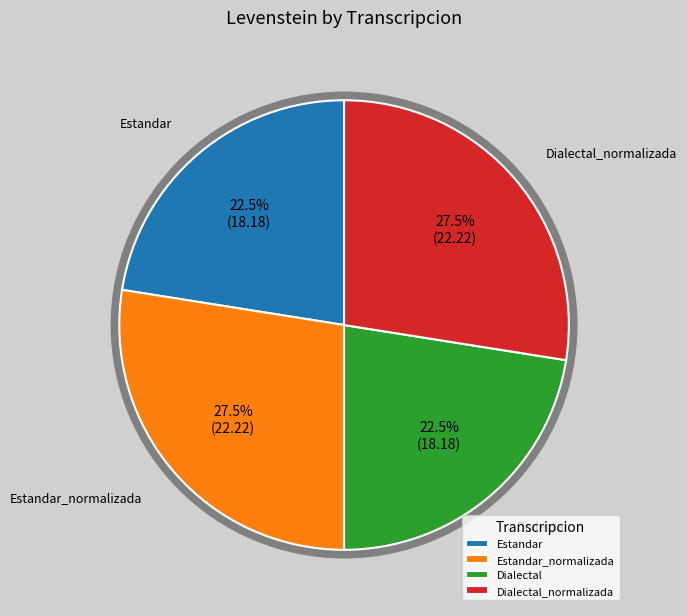

What portion of the pie excludes Estandar_normalizada?

72.5%